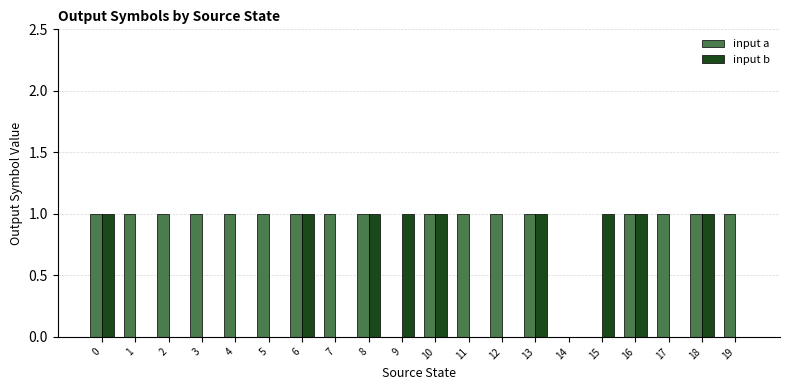

The value of input b at 1 is 0. True or false?

True